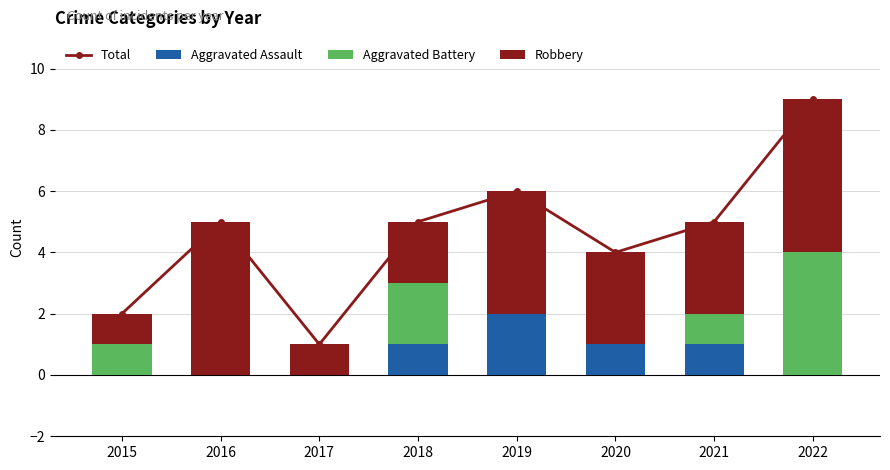

Is it true that Aggravated Assault equals 2 at 2019?

True